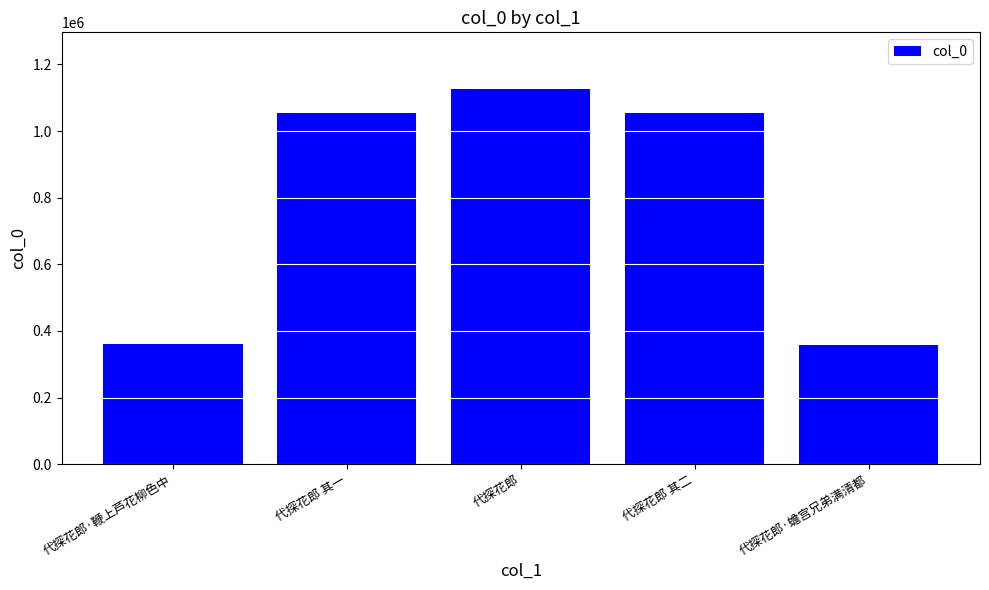

What is the sum of all values?

3955800